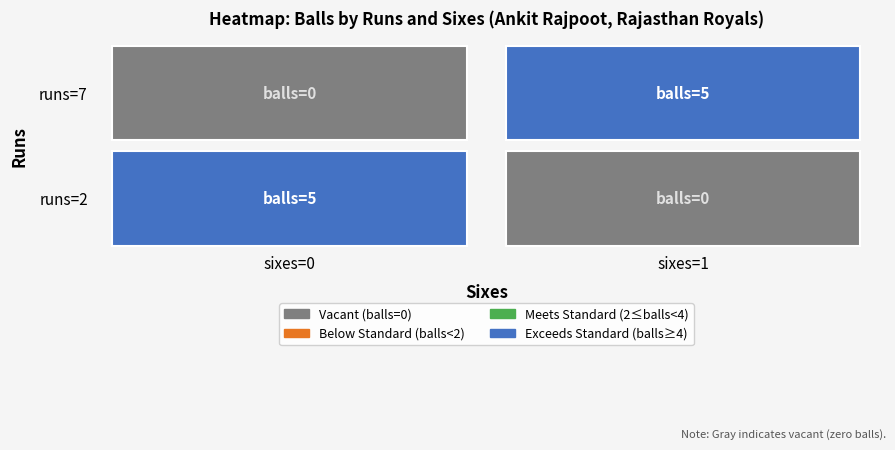

Which series has the largest total across all categories?

Row 1 (runs=7)